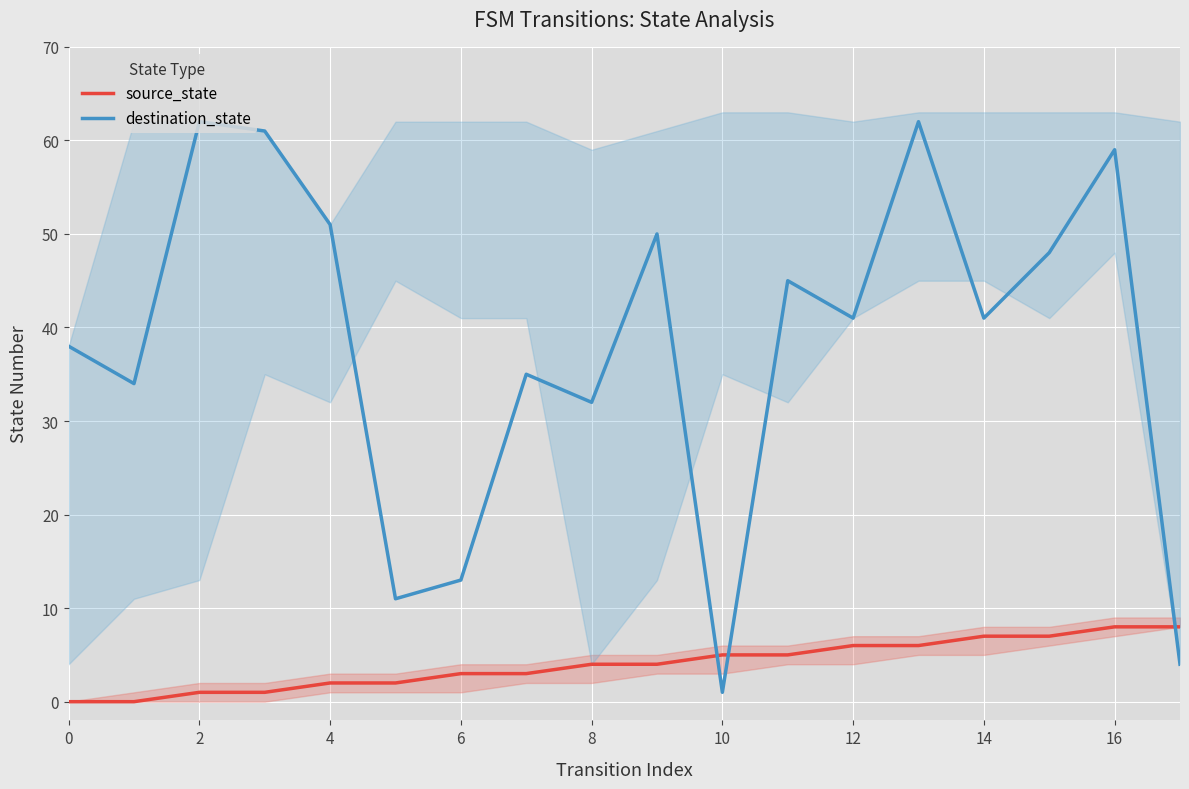

What is the sum of all destination_state values?

688